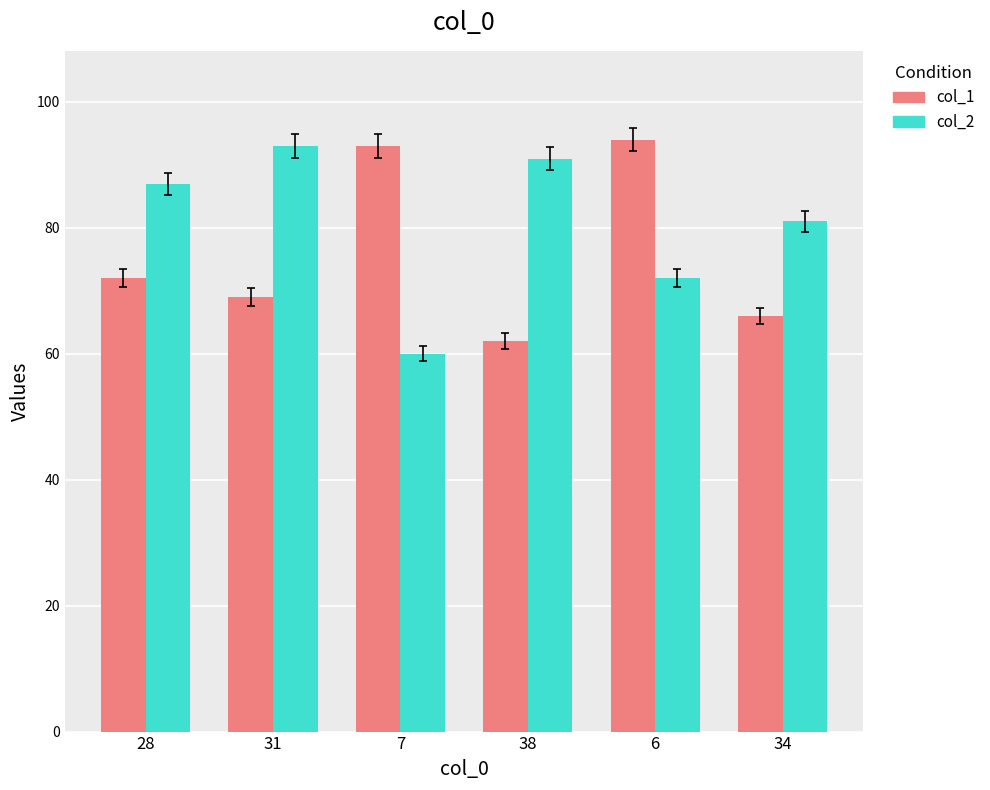

What is the approximate value of col_2 at 6, to the nearest 5?

70